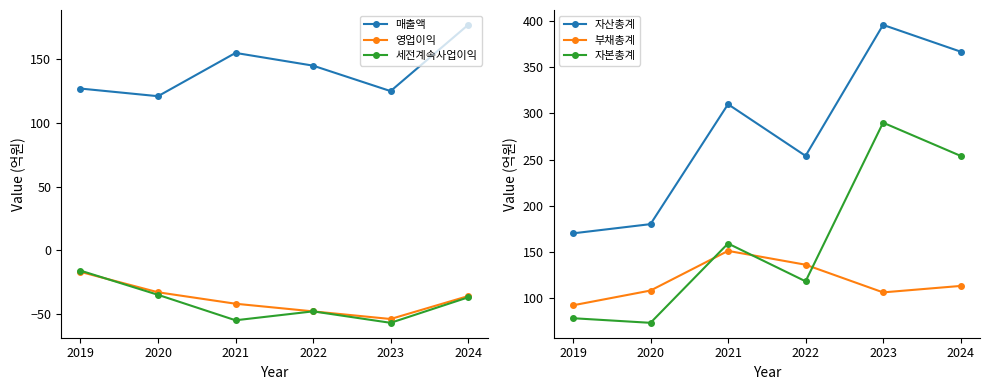

At which category does 자산총계 reach its first local peak?

2021